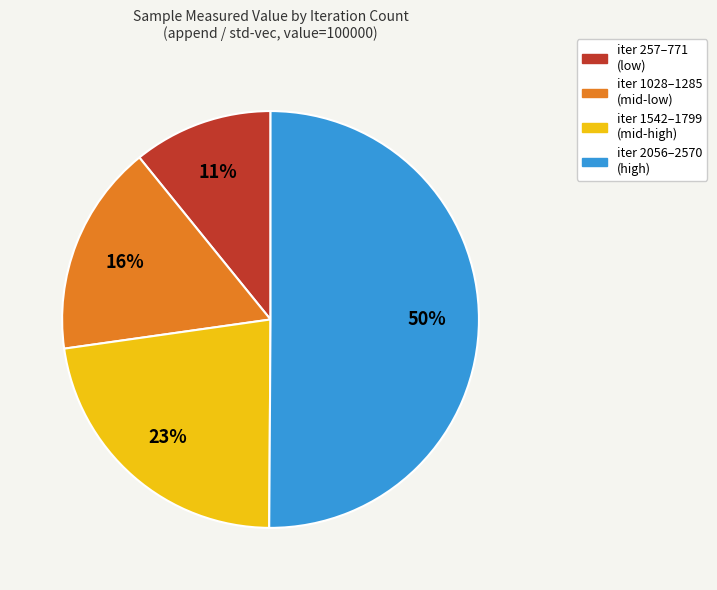

Do iter 2056–2570 (high) and iter 257–771 (low) together represent more than half of the pie?

Yes